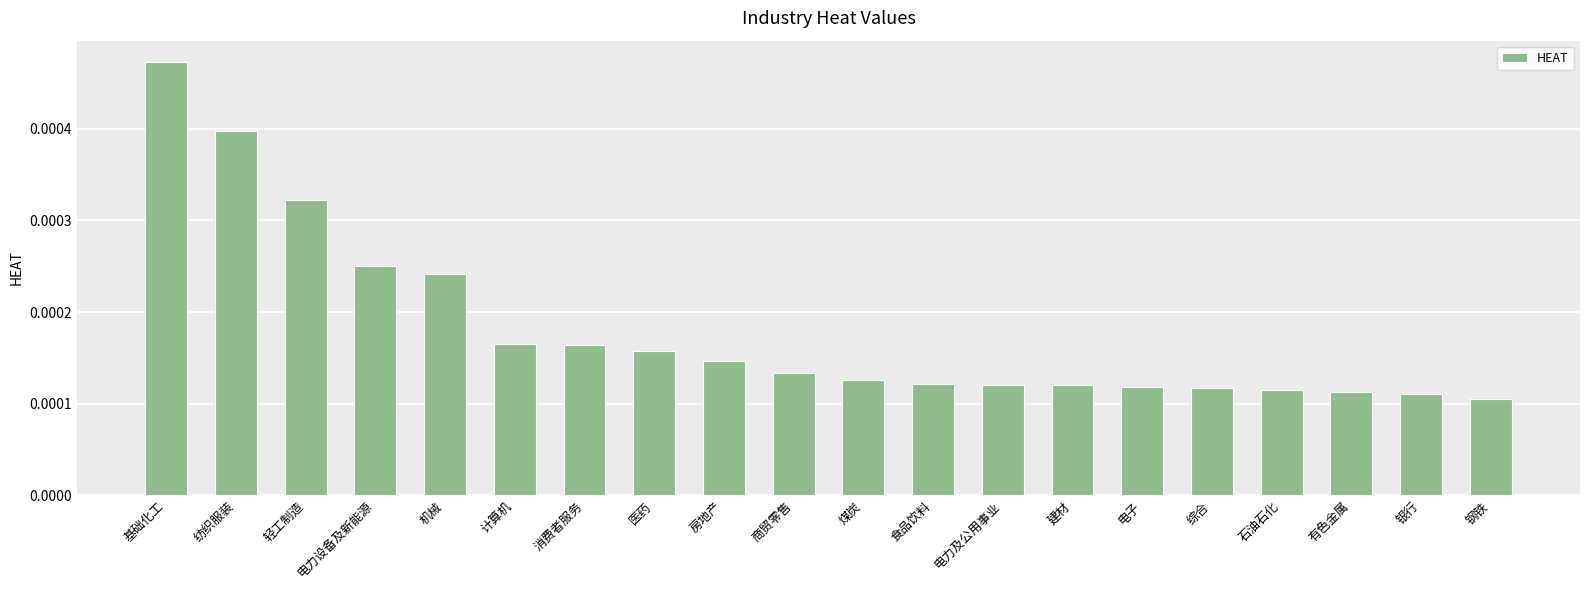

What is the label of the 17th bar from the left?

石油石化